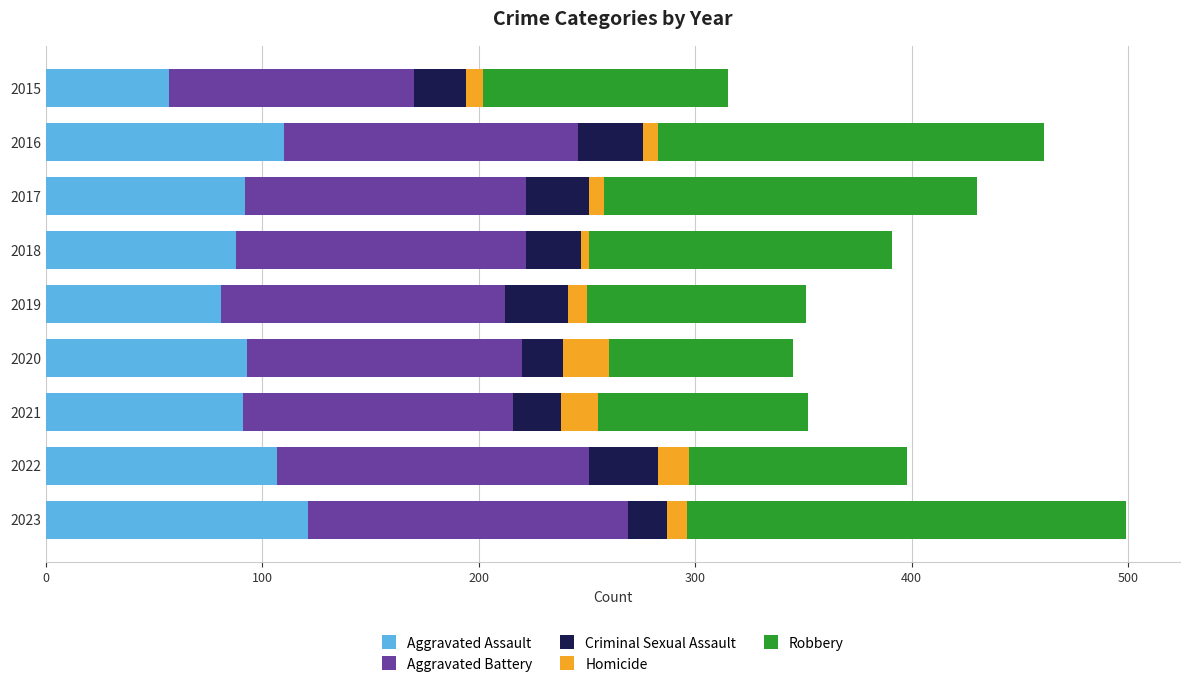

At which category is the sum across all series the highest?

2023